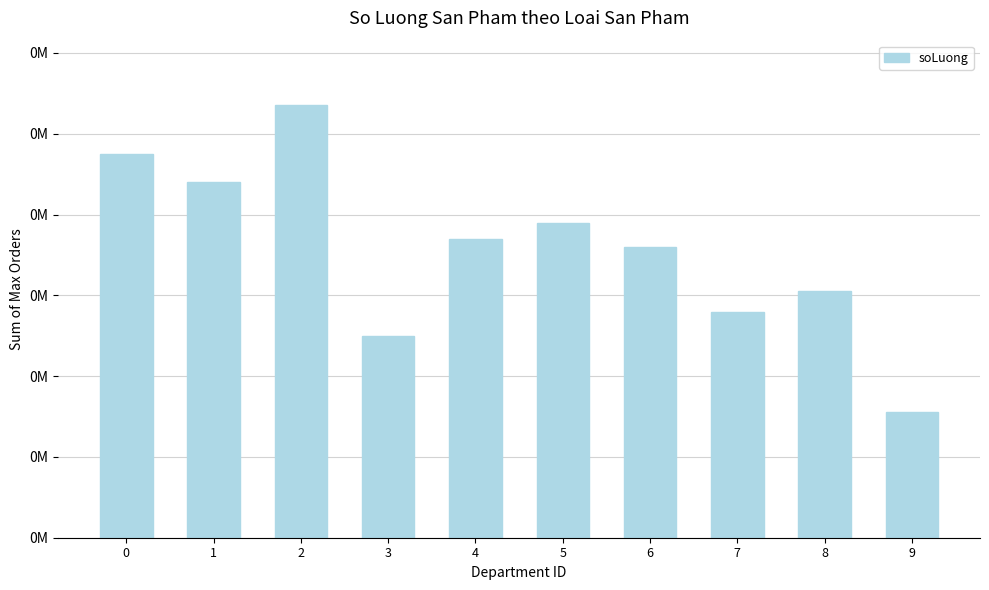

Are the bars horizontal?

No